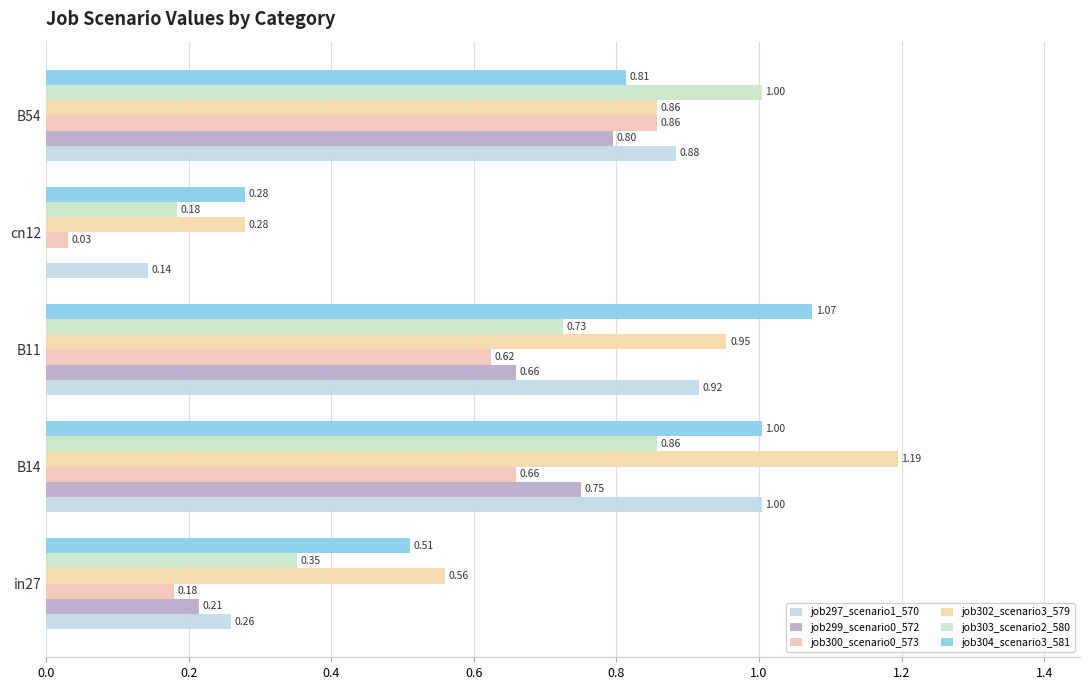

Reading left to right, what are all the values shown in this chart?

job297_scenario1_570: 0.3	1.0	0.9	0.1	0.9
job299_scenario0_572: 0.2	0.8	0.7	0.0	0.8
job300_scenario0_573: 0.2	0.7	0.6	0.0	0.9
job302_scenario3_579: 0.6	1.2	1.0	0.3	0.9
job303_scenario2_580: 0.4	0.9	0.7	0.2	1.0
job304_scenario3_581: 0.5	1.0	1.1	0.3	0.8